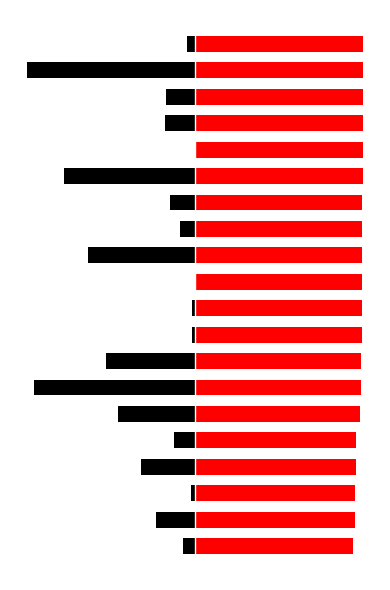

Reading left to right, extract all data points from this chart.

length: -0.4	-1.2	-0.1	-1.6	-0.6	-2.3	-4.8	-2.6	-0.1	-0.1	-0.0	-3.2	-0.4	-0.7	-3.9	-0.0	-0.9	-0.9	-5.0	-0.2
endNodeL: 4.7	4.7	4.8	4.8	4.8	4.9	4.9	4.9	5.0	5.0	5.0	5.0	5.0	5.0	5.0	5.0	5.0	5.0	5.0	5.0